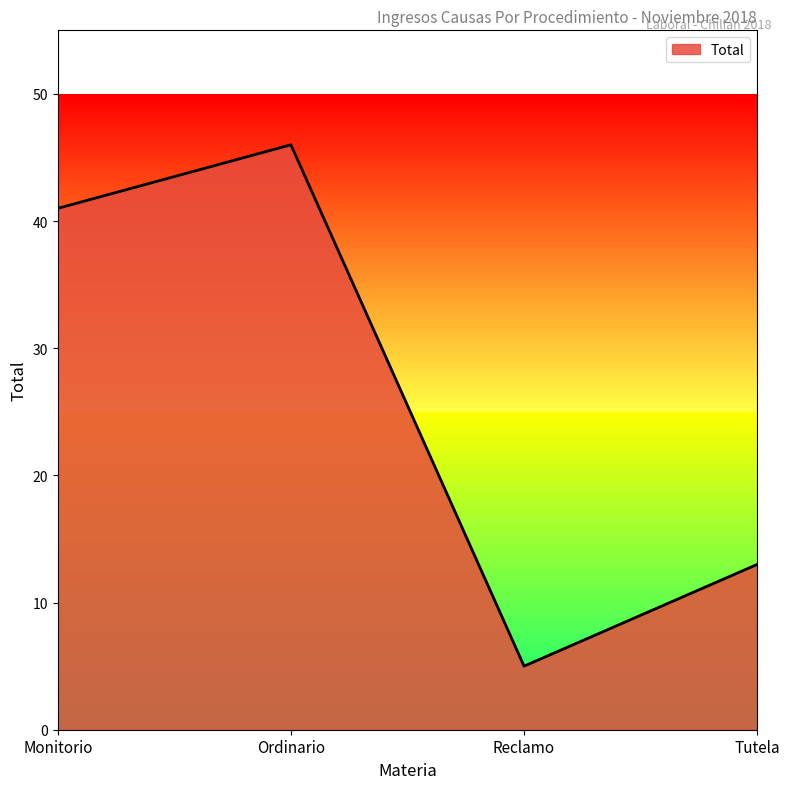

Where is the first local maximum?

Ordinario